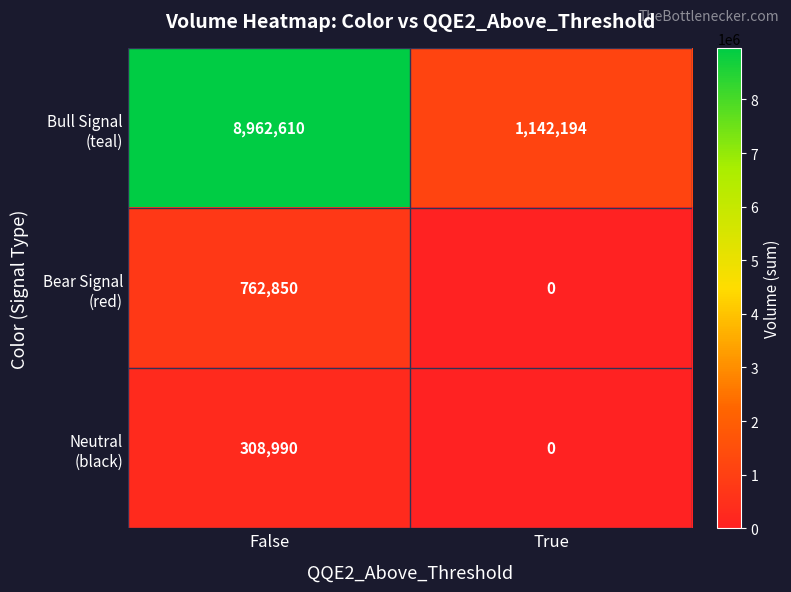

Which category has the highest value across all series?

False